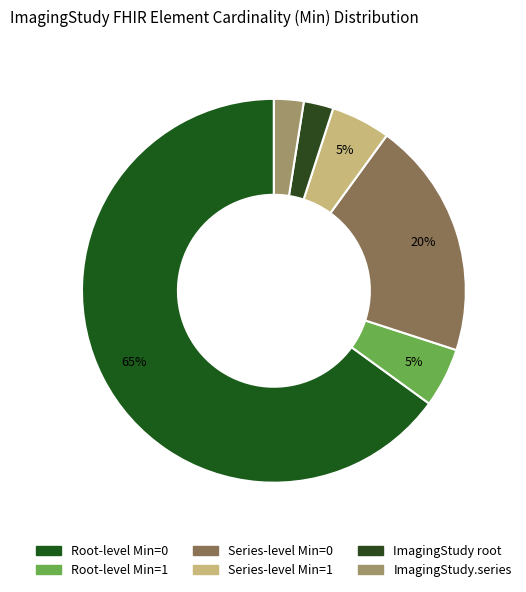

Which category has the biggest portion of the pie?

Root-level Min=0